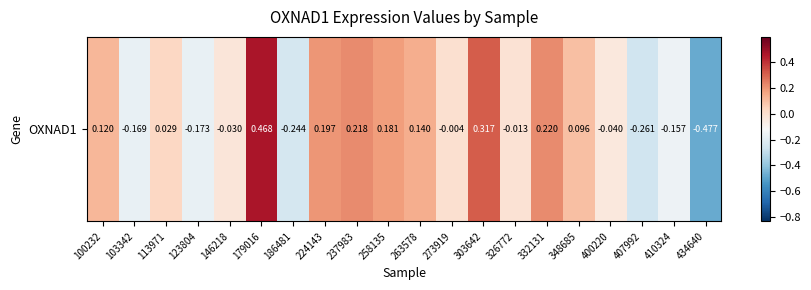

The chart shows a value of -0.3 at 123804. True or false?

False